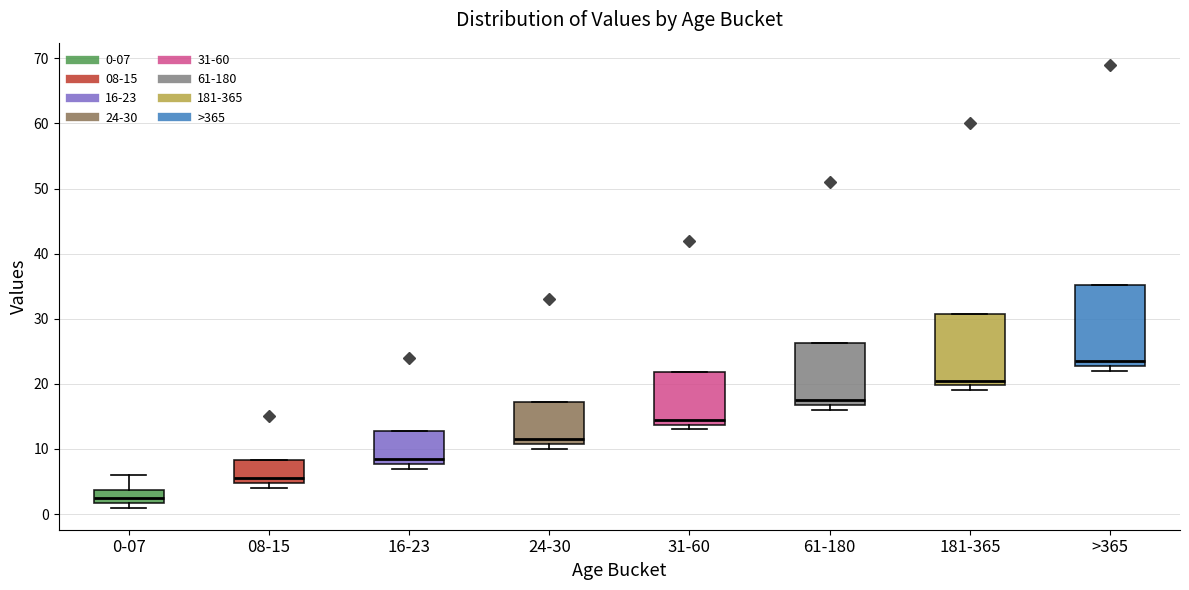

Reading left to right, read every box against the y-axis: the position of its median line, the range the box covers, and the ends of its whiskers. The values are not printed on the chart, so give them approximately, as read against the axis.

0-07: median 3, box 2 to 4, whiskers 1 to 6
08-15: median 6, box 5 to 8, whiskers 4 to 8
16-23: median 9, box 8 to 13, whiskers 7 to 13
24-30: median 12, box 11 to 17, whiskers 10 to 17
31-60: median 15, box 14 to 22, whiskers 13 to 22
61-180: median 18, box 17 to 26, whiskers 16 to 26
181-365: median 21, box 20 to 31, whiskers 19 to 31
>365: median 24, box 23 to 35, whiskers 22 to 35